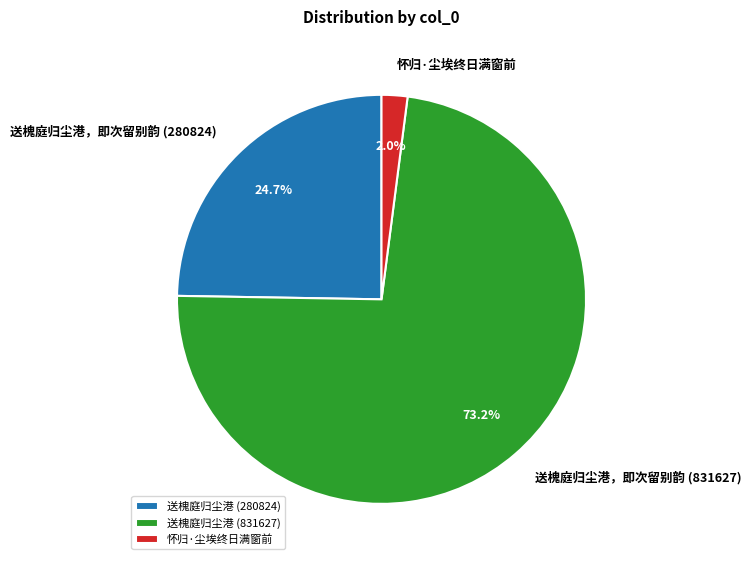

What percentage do 送槐庭归尘港，即次留别韵 (280824) and 送槐庭归尘港，即次留别韵 (831627) together represent?

98.0%